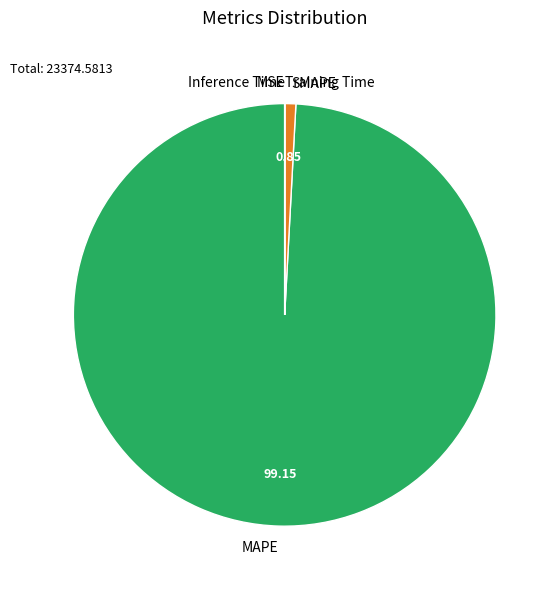

What is the largest slice in the pie chart?

MAPE